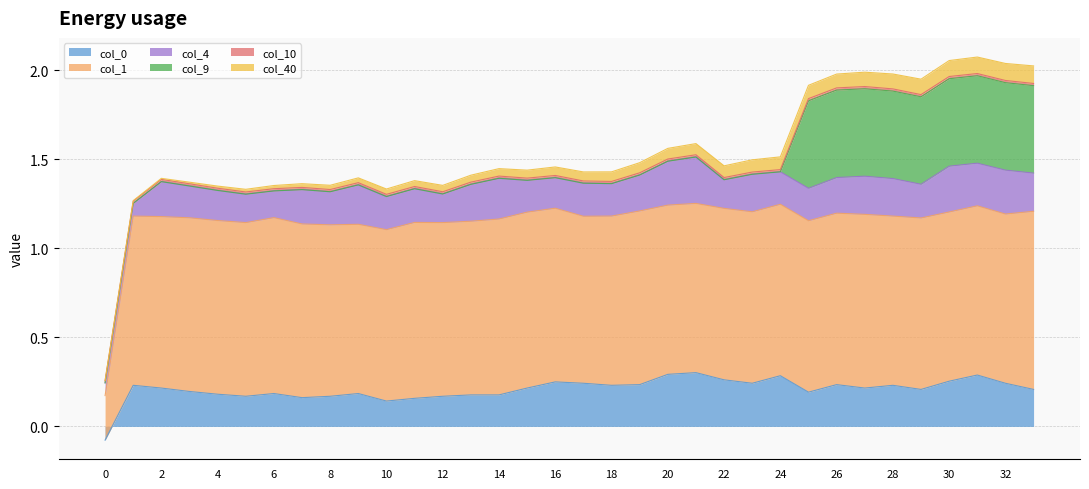

Reading left to right, list all the values displayed in this chart.

col_40: 0.0	0.0	0.0	0.0	0.0	0.0	0.0	0.0	0.0	0.0	0.0	0.0	0.0	0.0	0.0	0.0	0.0	0.1	0.1	0.1	0.1	0.1	0.1	0.1	0.1	0.1	0.1	0.1	0.1	0.1	0.1	0.1	0.1	0.1
col_10: 0.0	0.0	0.0	0.0	0.0	0.0	0.0	0.0	0.0	0.0	0.0	0.0	0.0	0.0	0.0	0.0	0.0	0.0	0.0	0.0	0.0	0.0	0.0	0.0	0.0	0.0	0.0	0.0	0.0	0.0	0.0	0.0	0.0	0.0
col_9: 0.0	0.0	0.0	0.0	0.0	0.0	0.0	0.0	0.0	0.0	0.0	0.0	0.0	0.0	0.0	0.0	0.0	0.0	0.0	0.0	0.0	0.0	0.0	0.0	0.0	0.5	0.5	0.5	0.5	0.5	0.5	0.5	0.5	0.5
col_4: 0.1	0.1	0.2	0.2	0.2	0.2	0.1	0.2	0.2	0.2	0.2	0.2	0.2	0.2	0.2	0.2	0.2	0.2	0.2	0.2	0.2	0.3	0.2	0.2	0.2	0.2	0.2	0.2	0.2	0.2	0.3	0.2	0.2	0.2
col_1: 0.2	1.0	1.0	1.0	1.0	1.0	1.0	1.0	1.0	1.0	1.0	1.0	1.0	1.0	1.0	1.0	1.0	0.9	1.0	1.0	1.0	1.0	1.0	1.0	1.0	1.0	1.0	1.0	1.0	1.0	1.0	1.0	1.0	1.0
col_0: -0.1	0.2	0.2	0.2	0.2	0.2	0.2	0.2	0.2	0.2	0.1	0.2	0.2	0.2	0.2	0.2	0.2	0.2	0.2	0.2	0.3	0.3	0.3	0.2	0.3	0.2	0.2	0.2	0.2	0.2	0.3	0.3	0.2	0.2